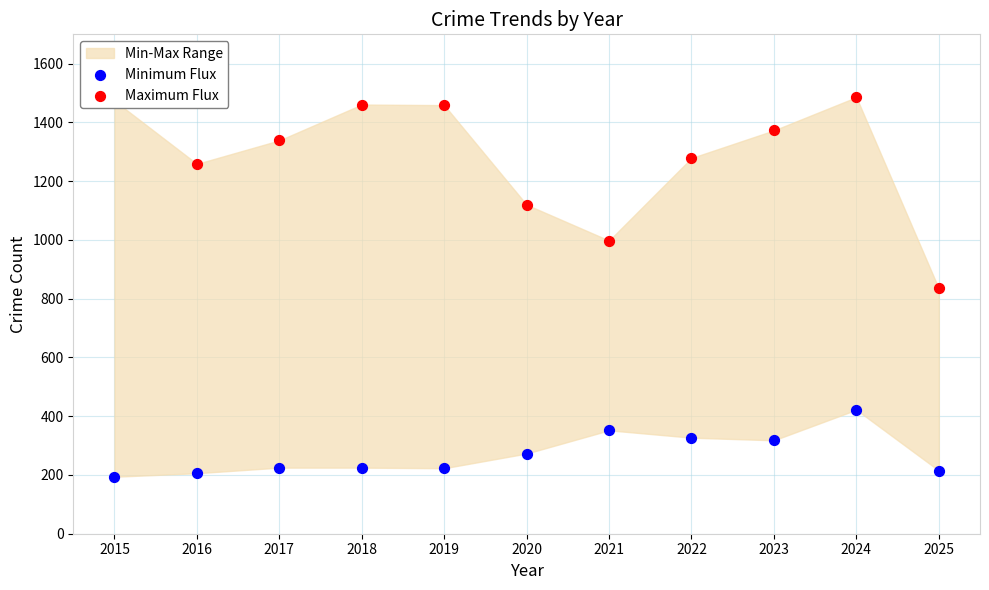

Which series has the largest total across all categories?

Maximum Flux